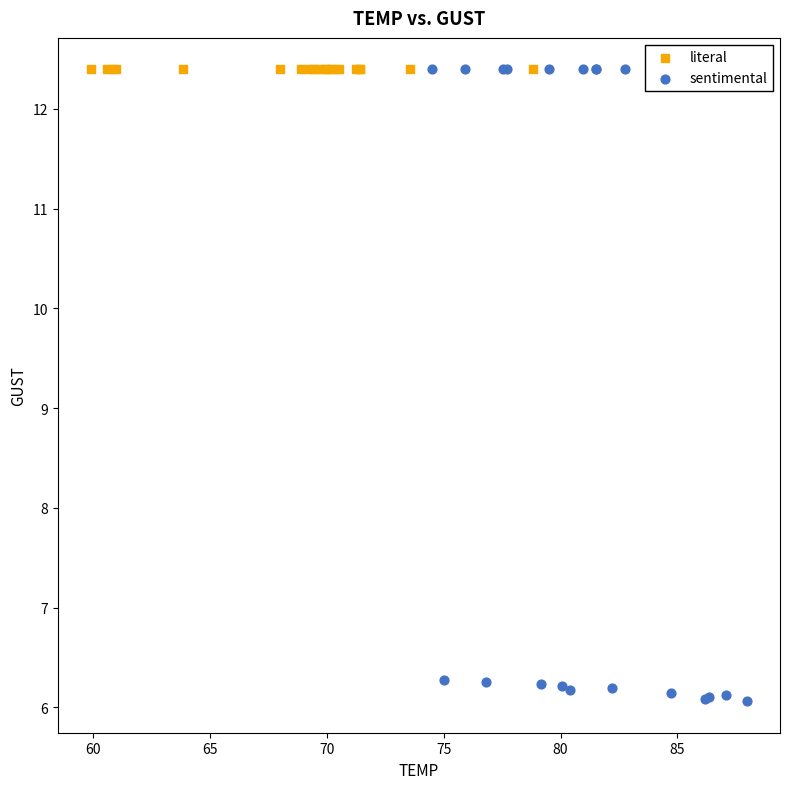

What are all the series names shown in the legend?

literal, sentimental